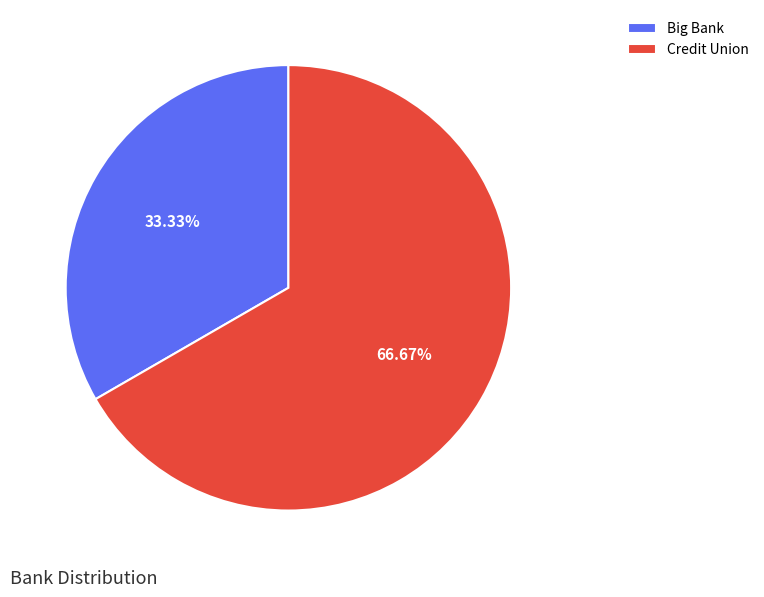

Is Credit Union the majority of the pie?

Yes